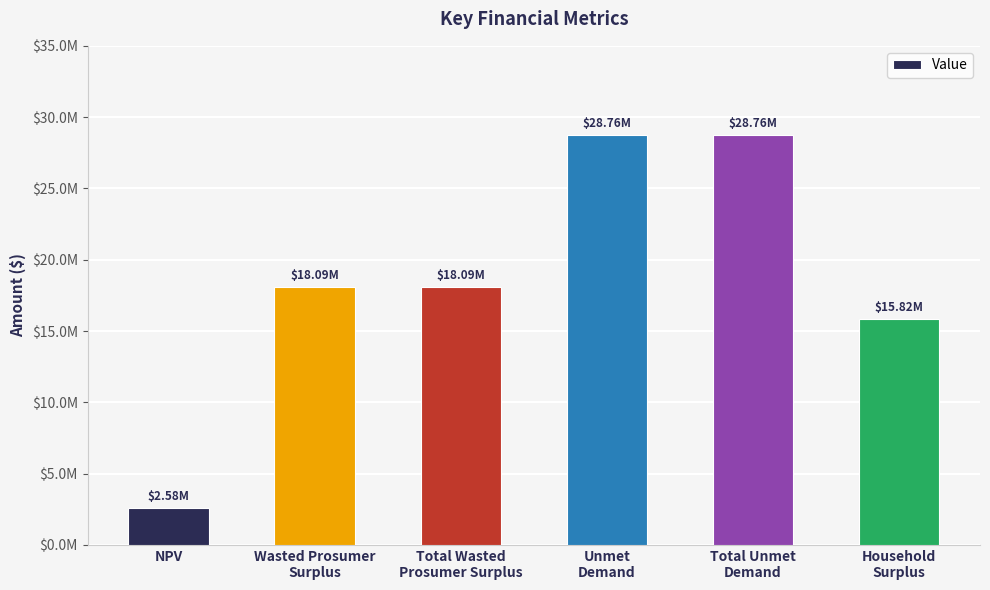

The chart shows a value of 15815855.6 at Household
Surplus. True or false?

True